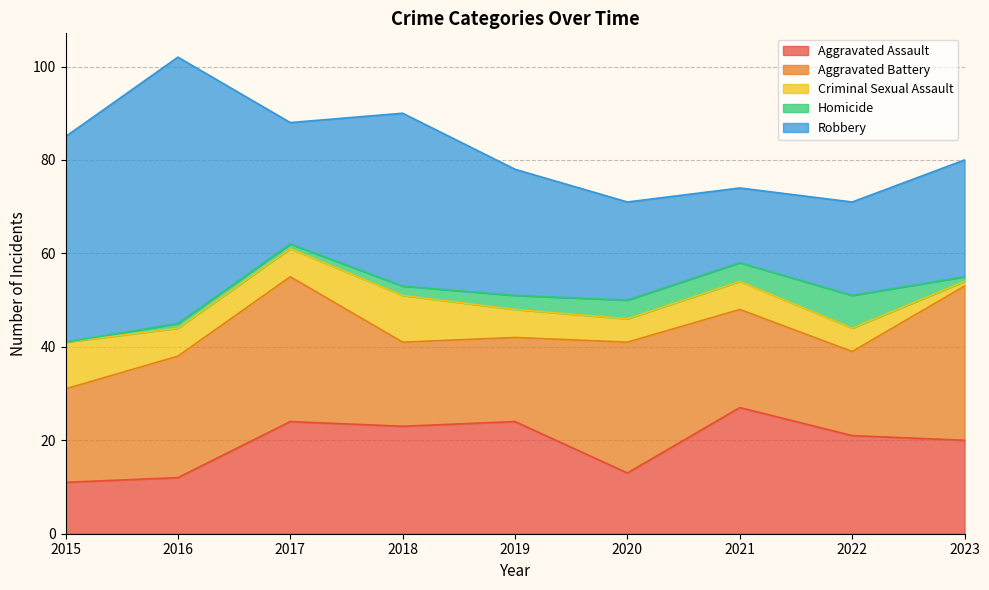

Where does the Aggravated Assault series first go above 21?

2017